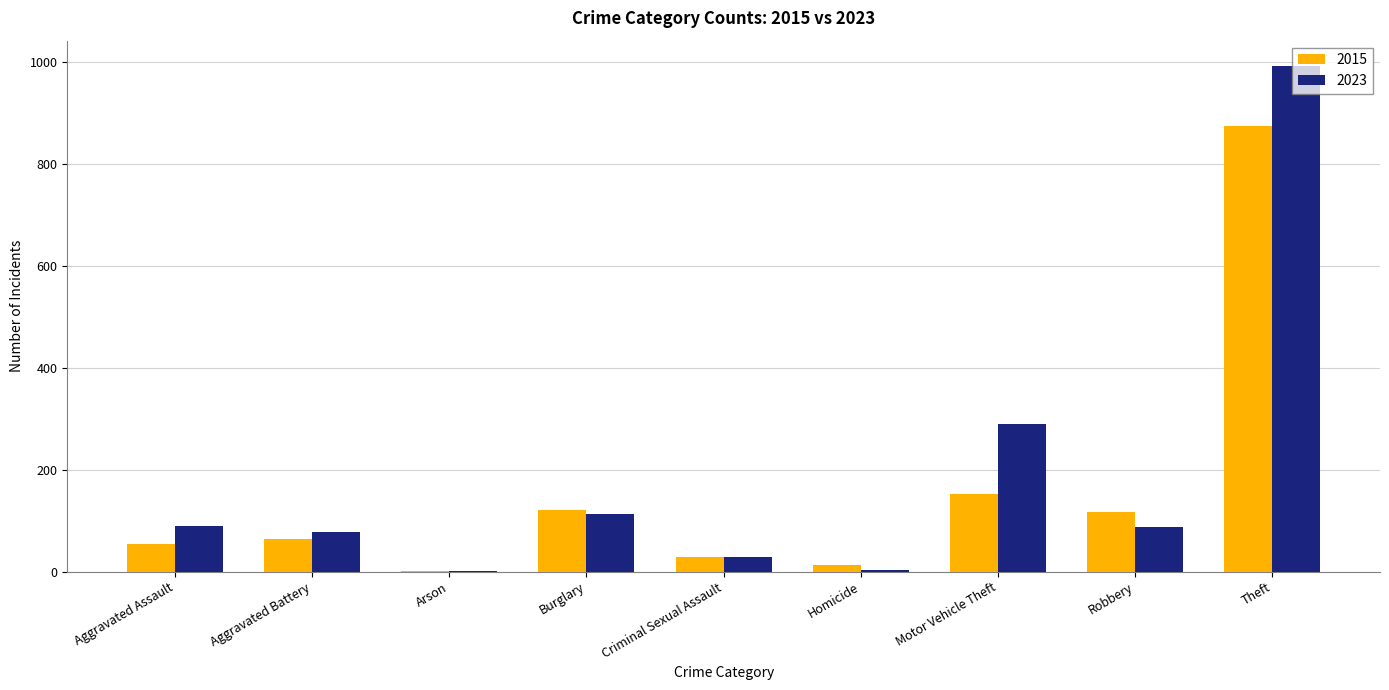

True or false: 2023 has a value of 114 at Burglary.

True